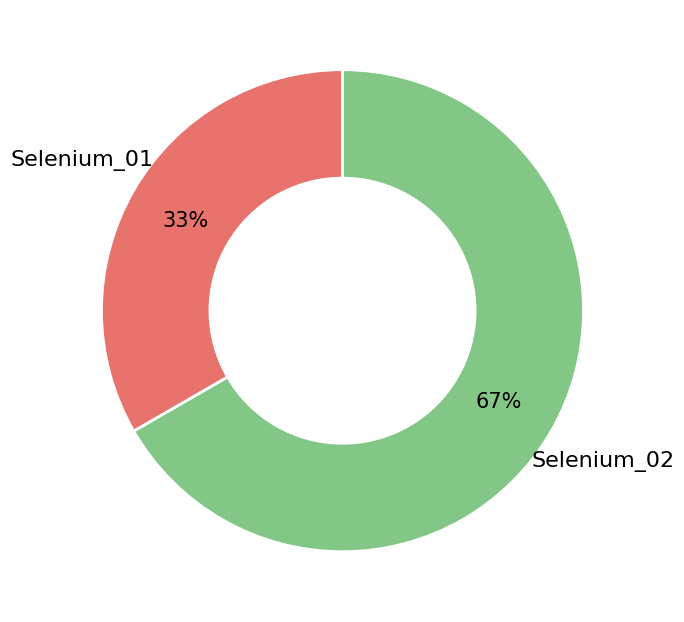

To the nearest percent, what is the average slice percentage?

50%